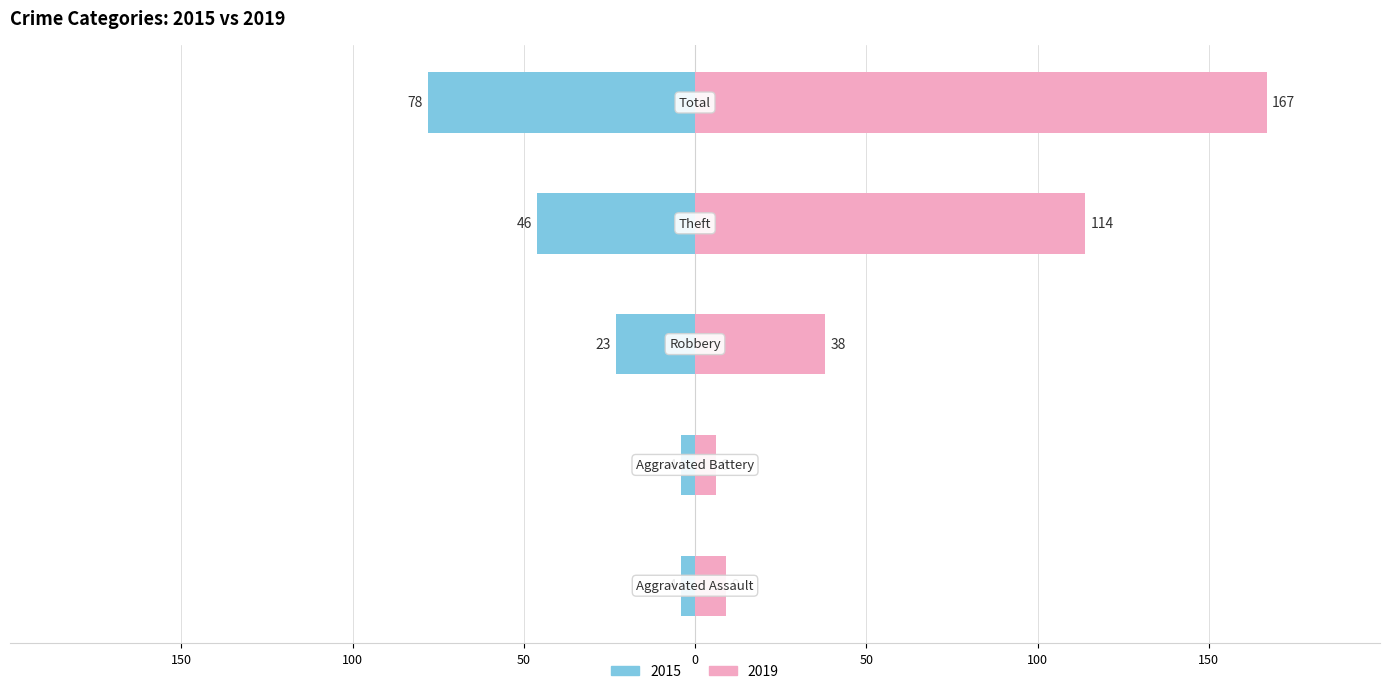

Does the chart contain stacked bars?

No